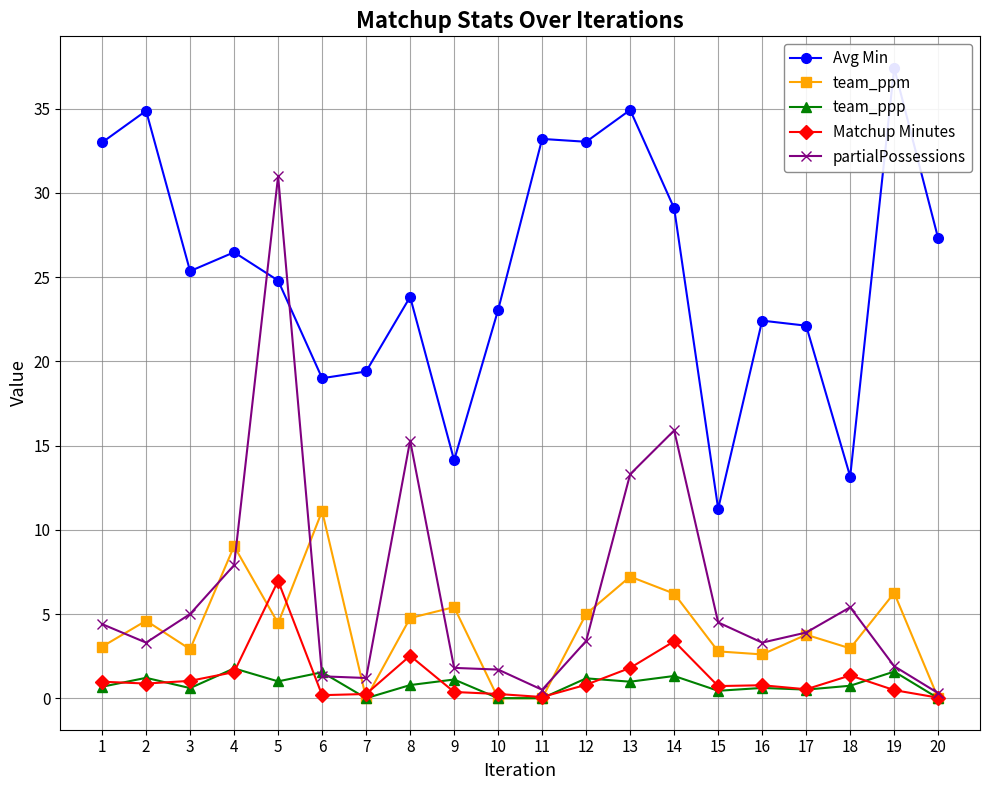

The value of team_ppp at 9 is 0.4. True or false?

False